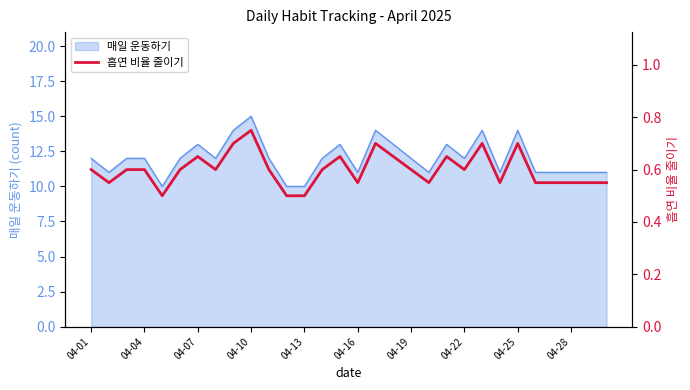

At which label does 매일 운동하기 reach its peak?

04-10